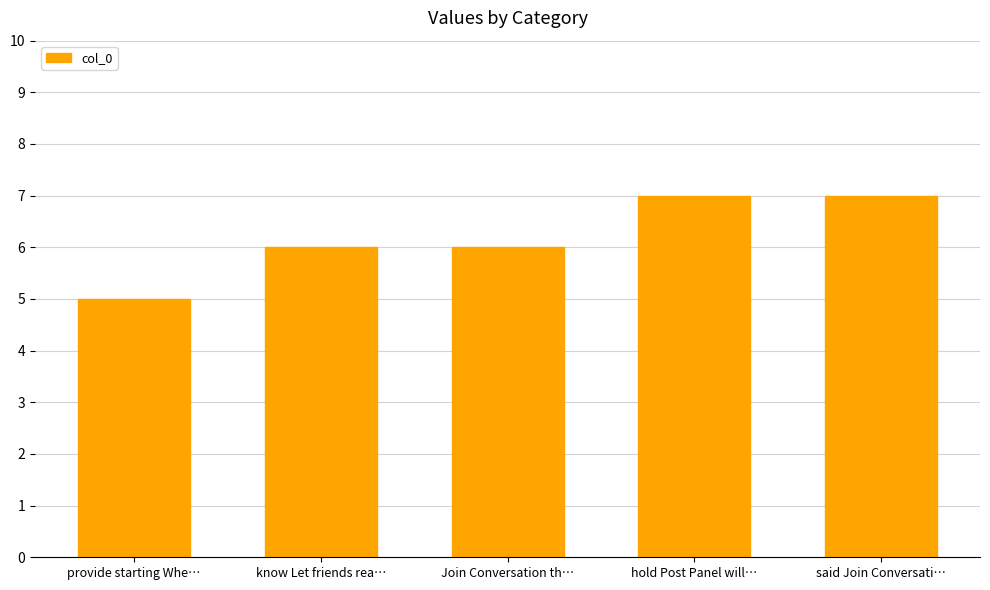

What is the label of the 3rd bar from the right?

Join Conversation th…